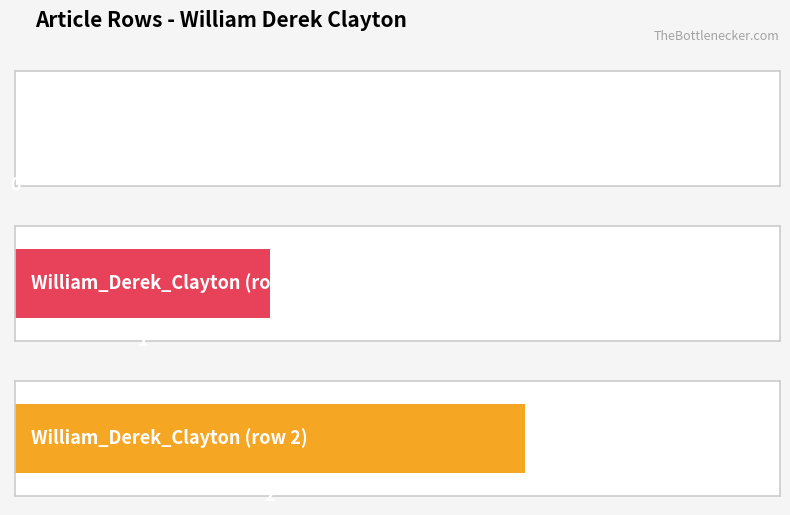

What is the value of the 3rd bar from the left?

2